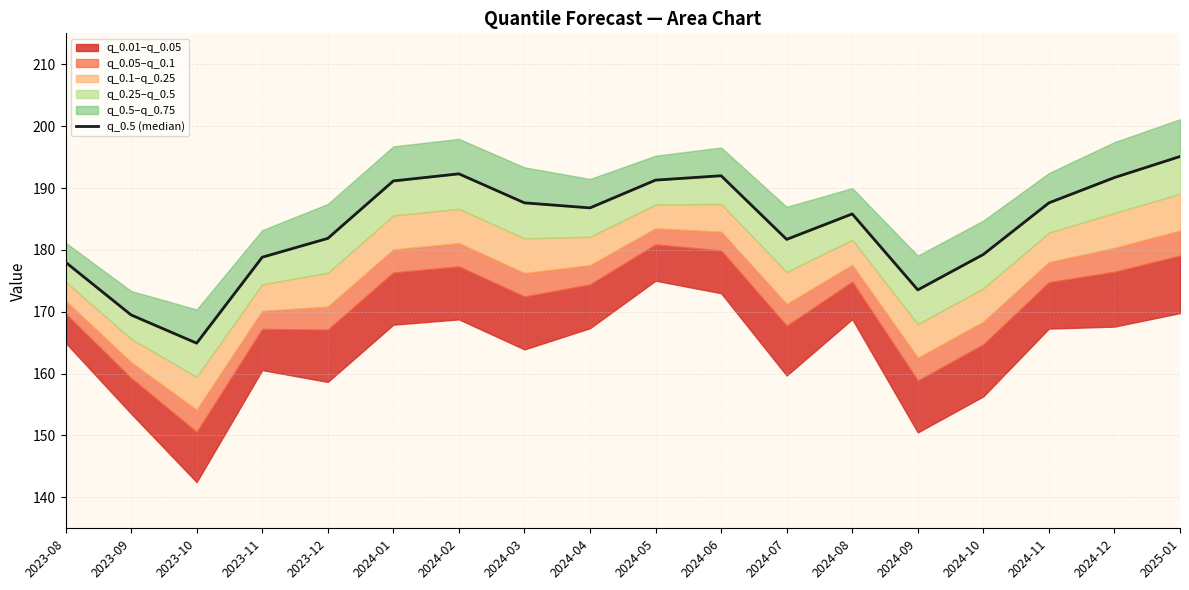

What is the change in value from 2024-02 to 2025-01?

+2.8